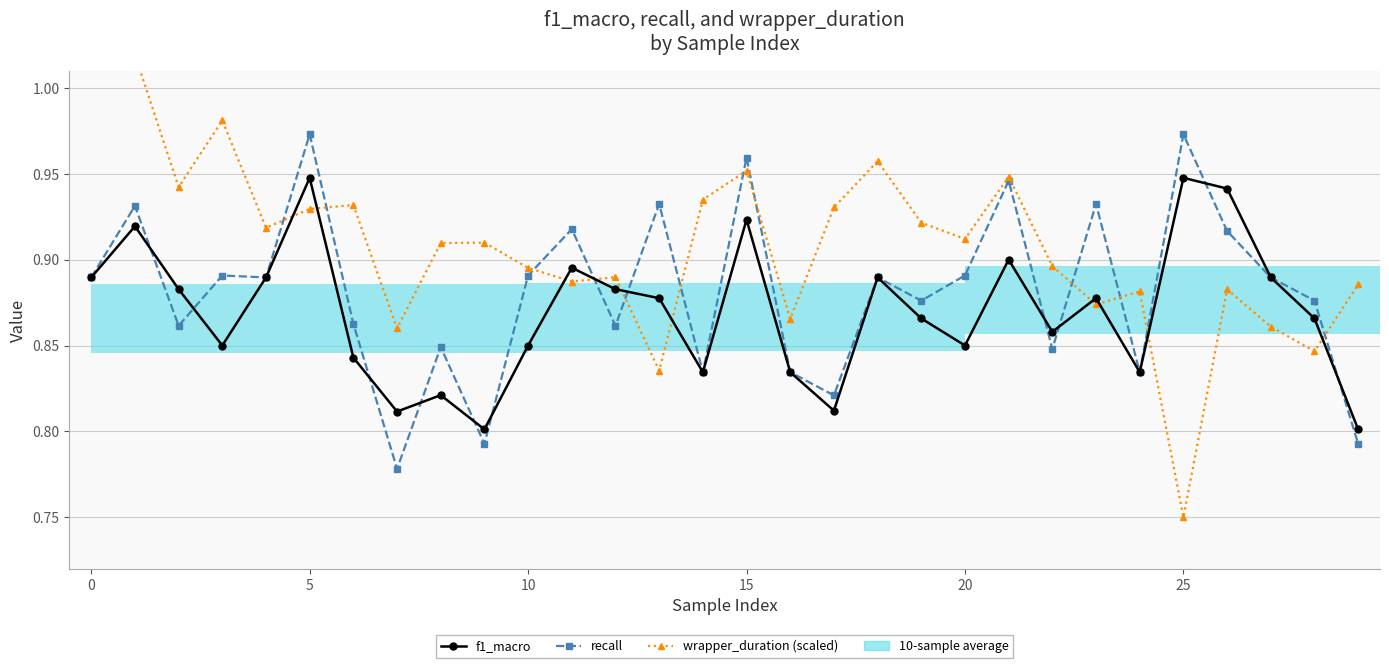

What is the total value across all series at 11?

2.7